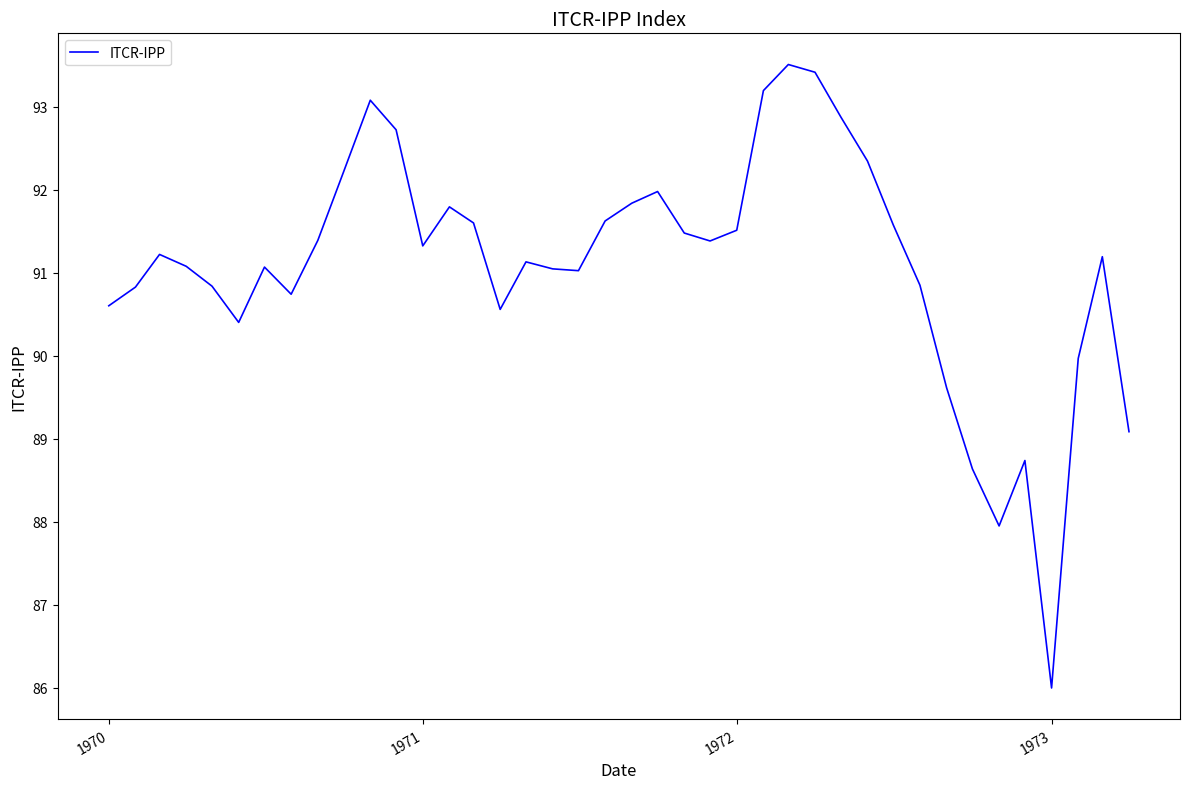

What is the smallest value displayed?

86.0